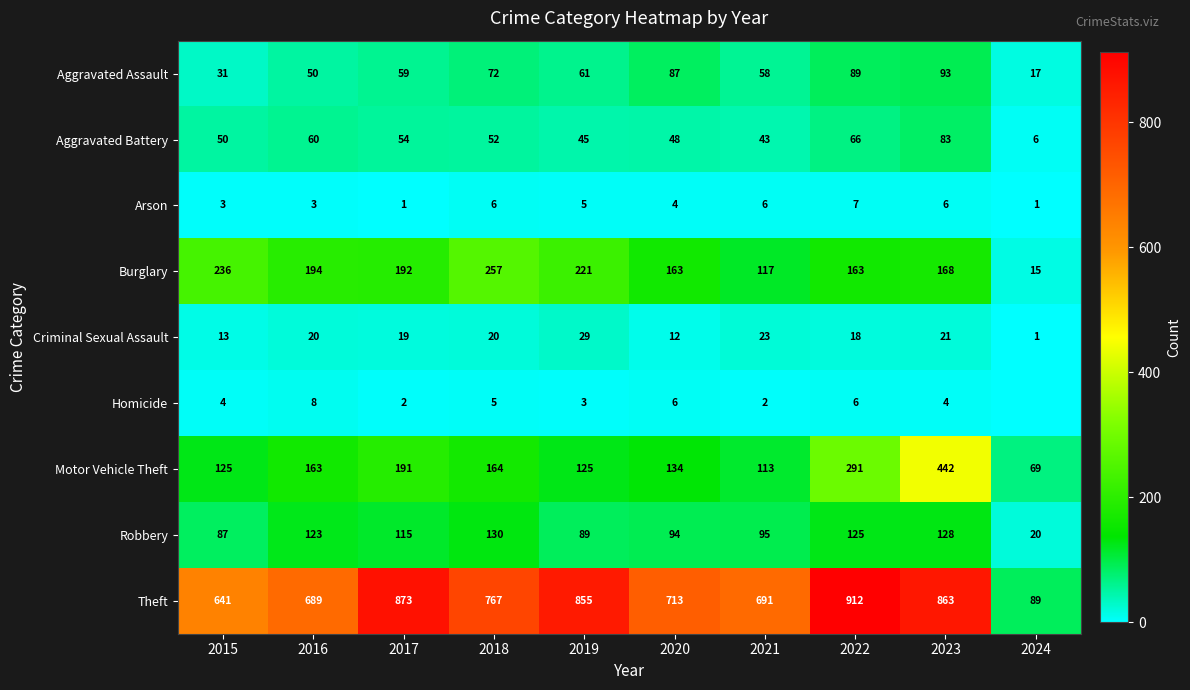

Is the value of Burglary at 2015 greater than the value of Arson at 2022?

Yes